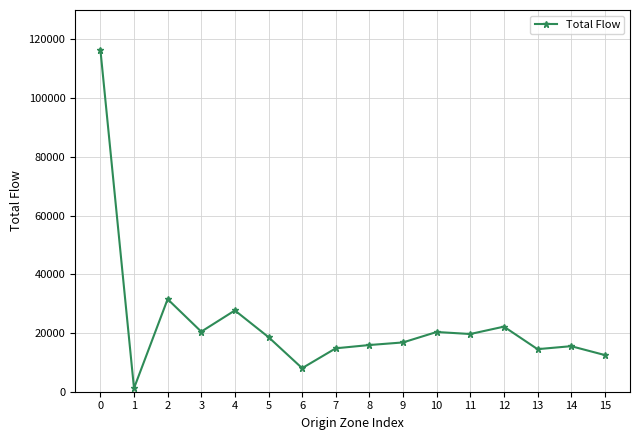

What is the change in value from 9 to 13?

-2292